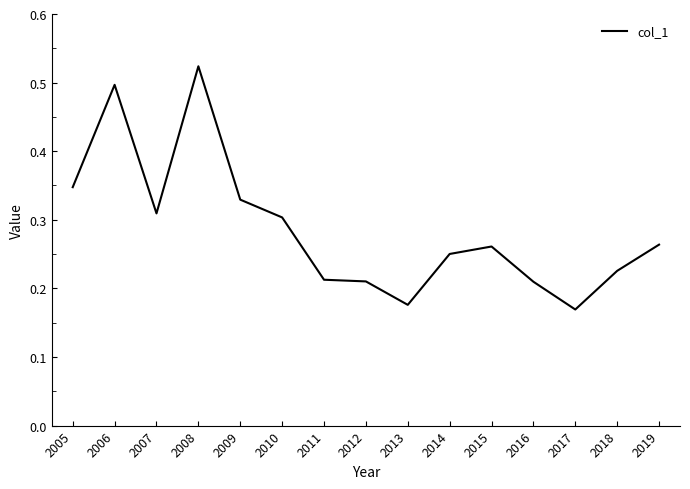

What is the difference between the maximum and minimum values?

0.4